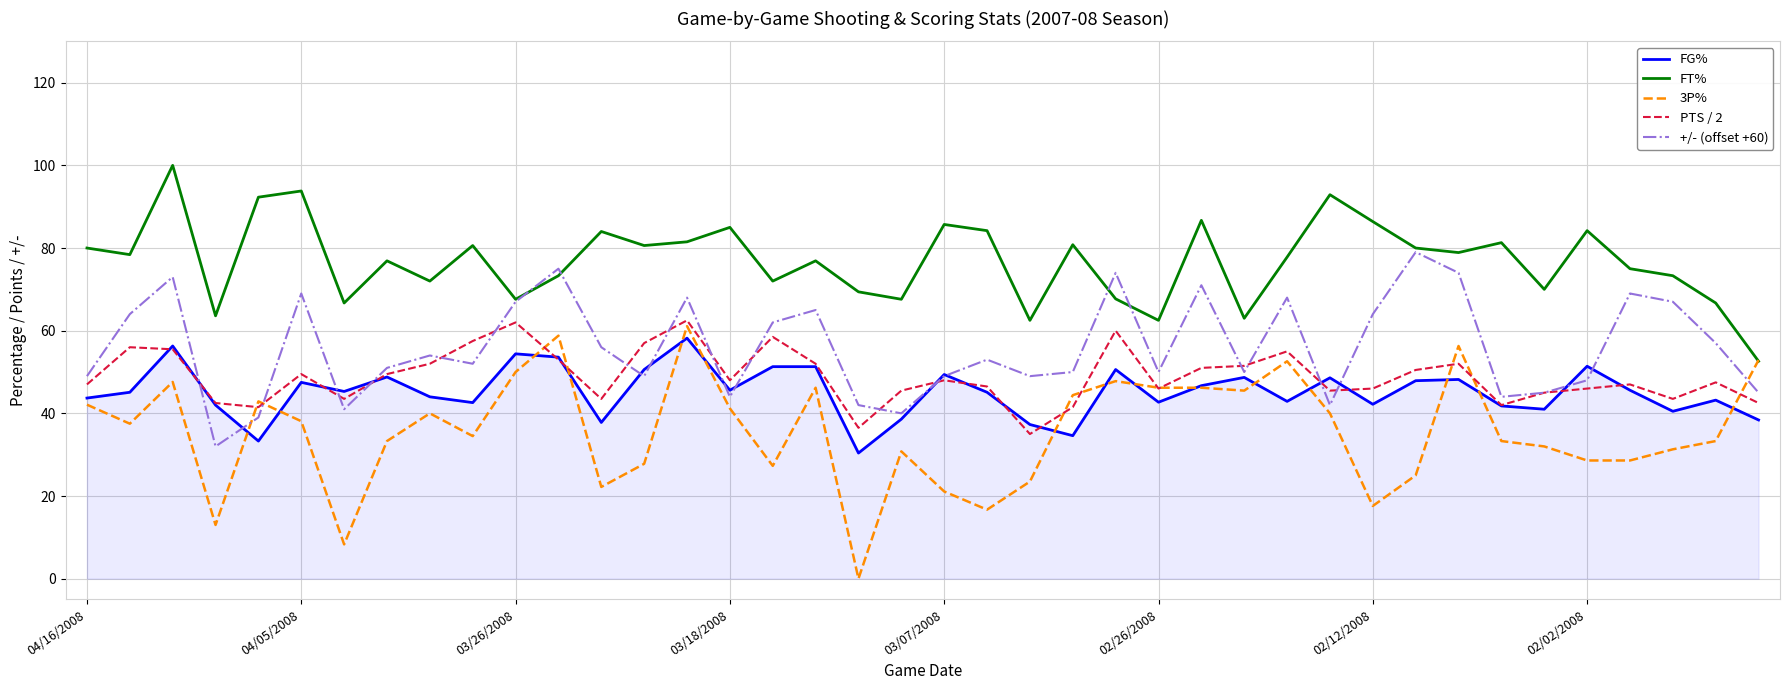

What is the difference between the second highest and minimum values in the FT% series?

41.2